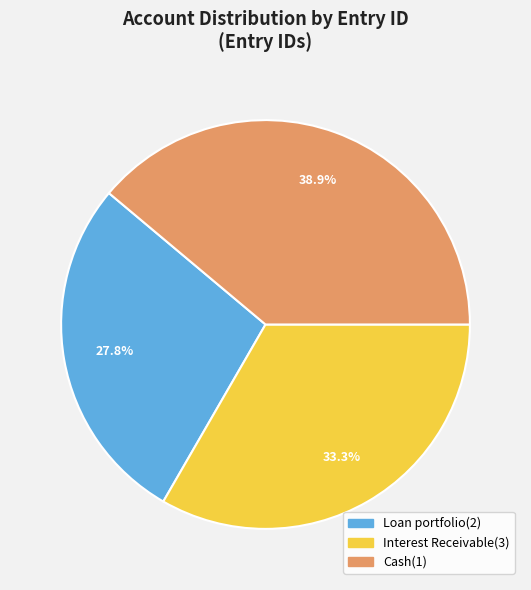

Which slice is the smallest?

Loan portfolio(2)